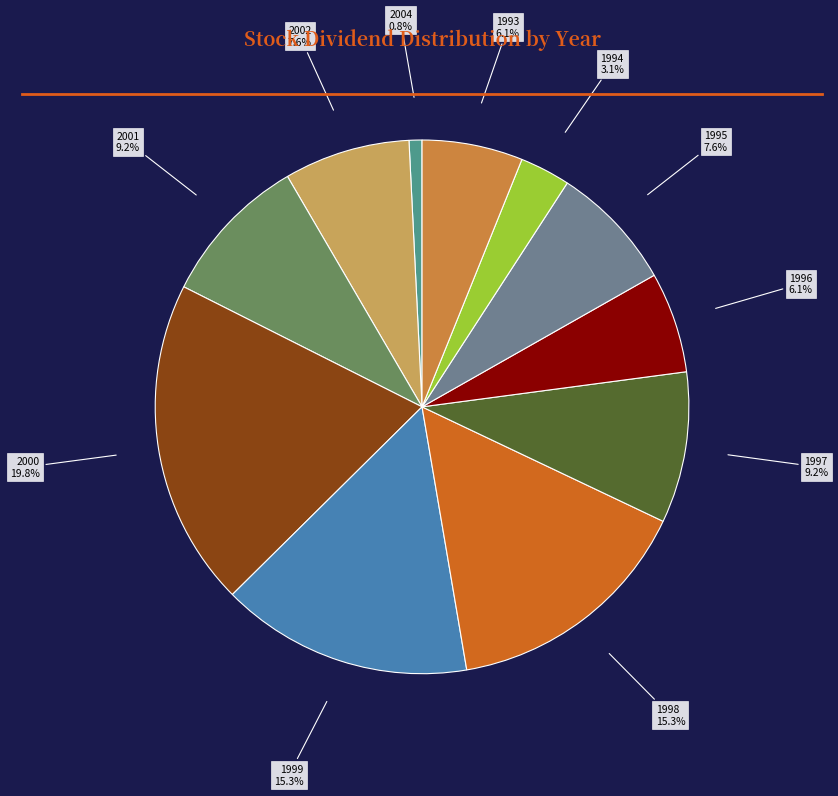

How many segments does this pie chart have?

11